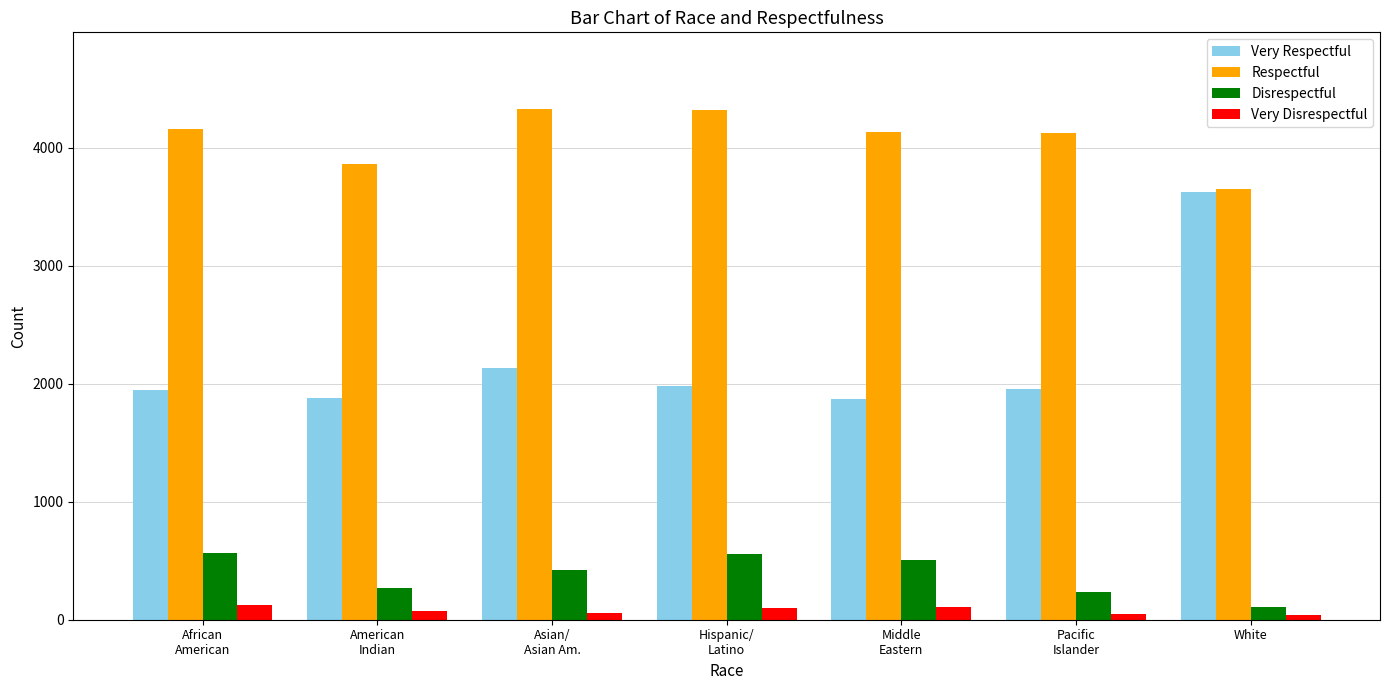

What is the minimum value for Respectful?

3654